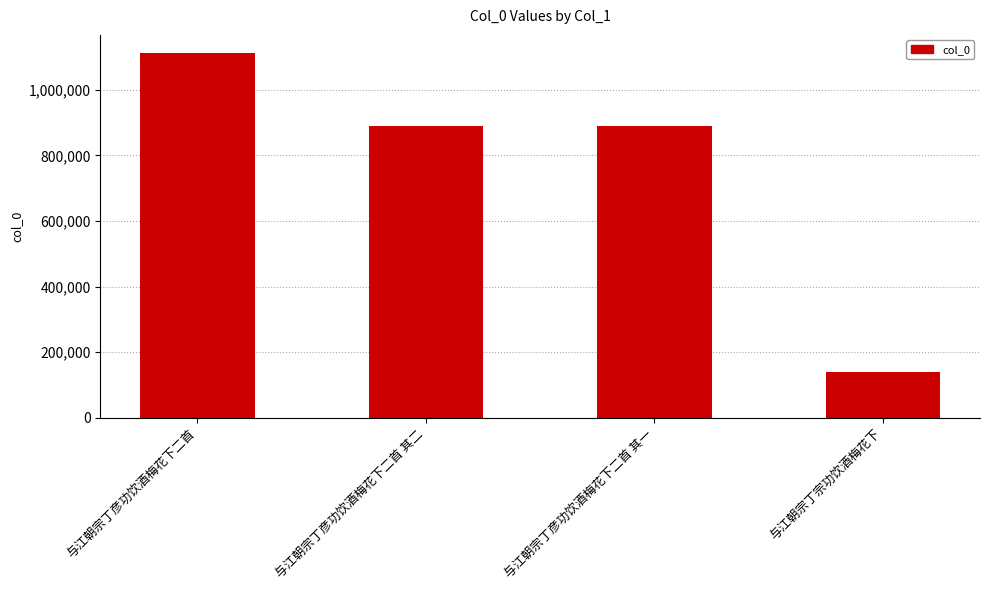

How many bars are there in total?

4